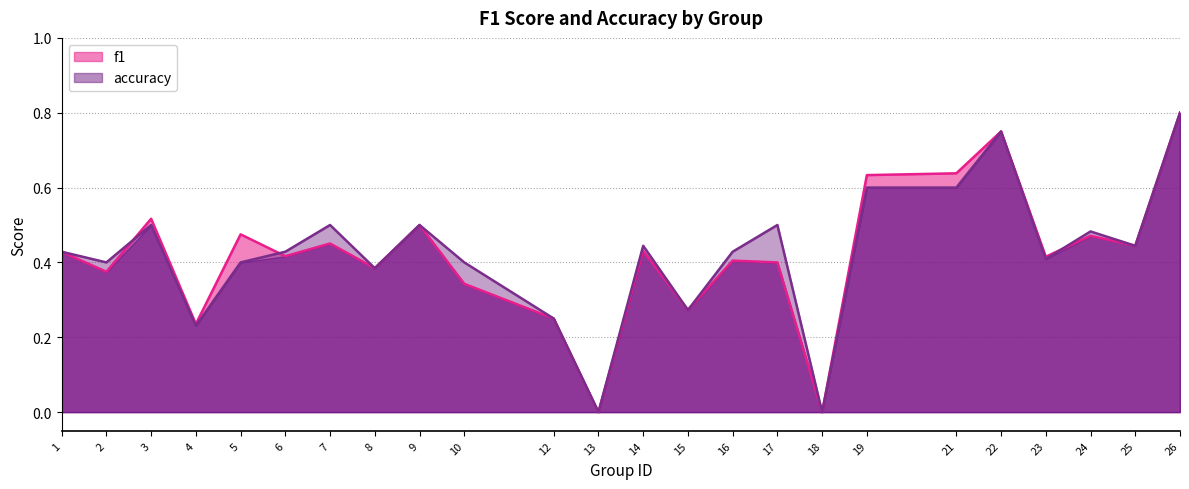

Is it true that accuracy equals 0.3 at 26?

False